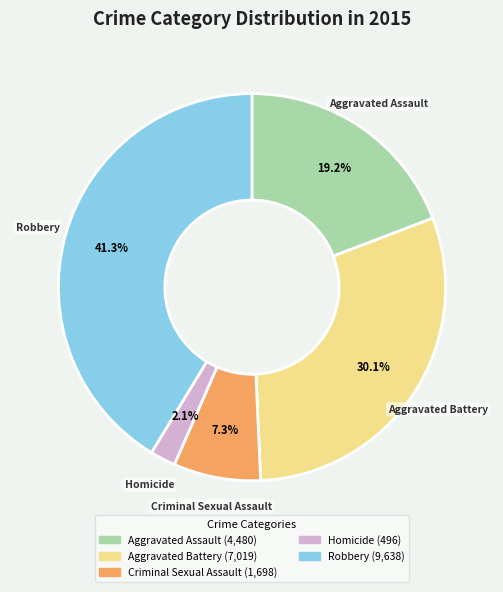

Is it true that Aggravated Assault is 11% of the pie?

False